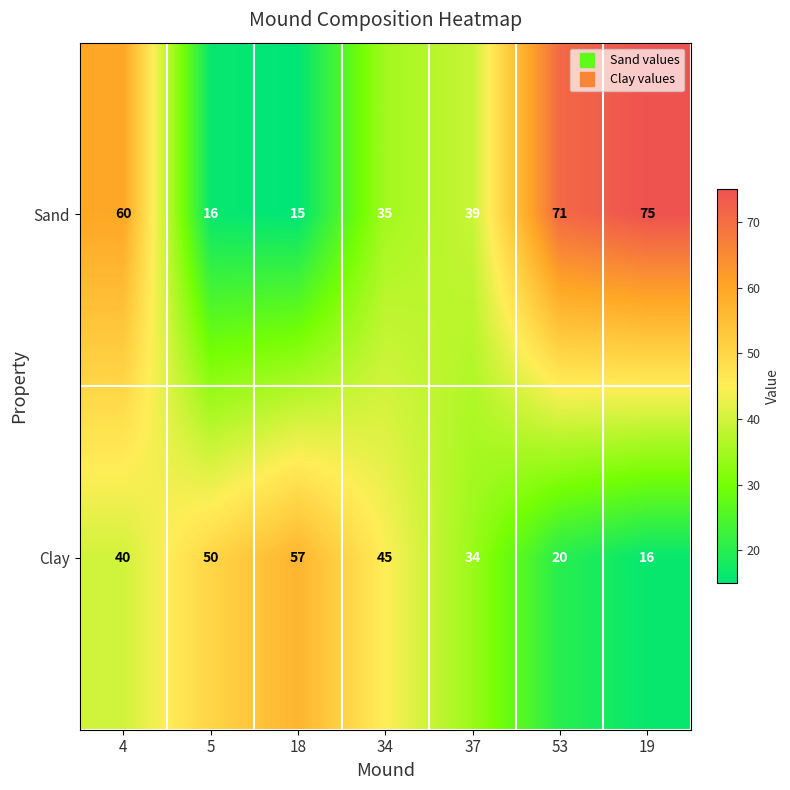

Reading left to right, extract all data points from this chart.

Sand: 60	16	15	35	39	71	75
Clay: 40	50	57	45	34	20	16